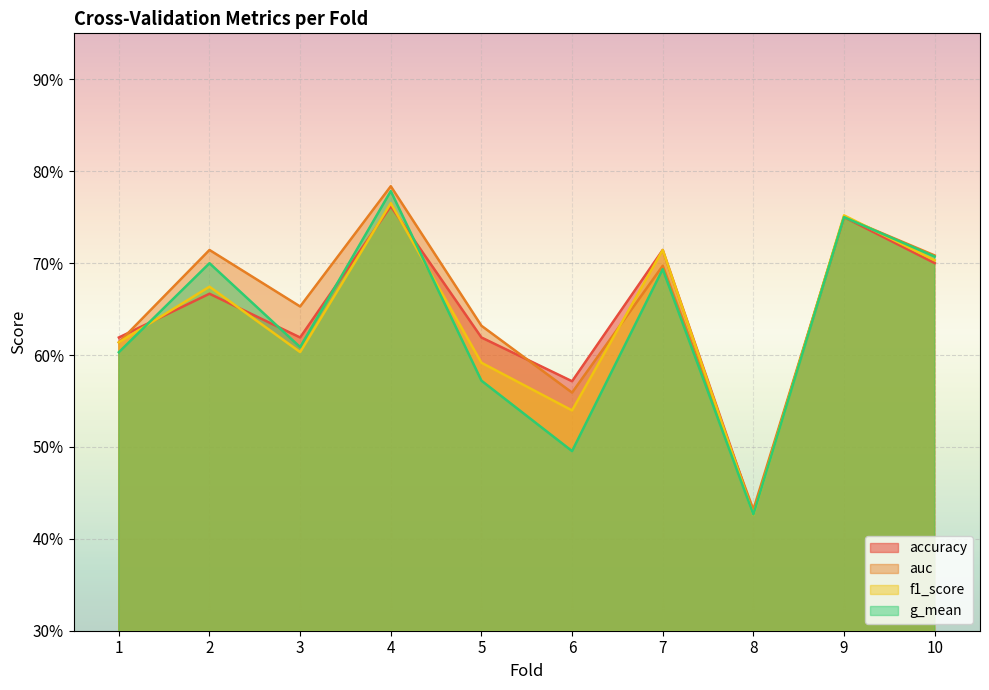

The value of f1_score at 2 is 0.3. True or false?

False